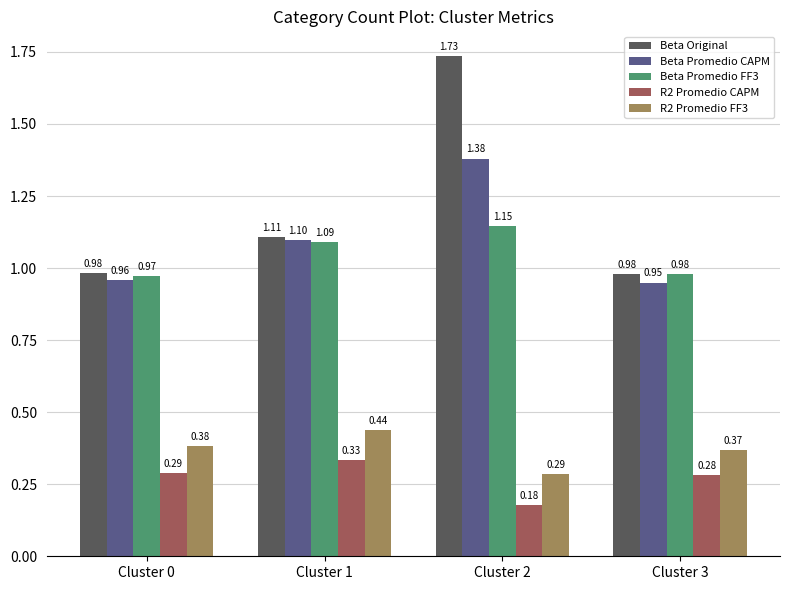

How many series are shown in this chart?

5